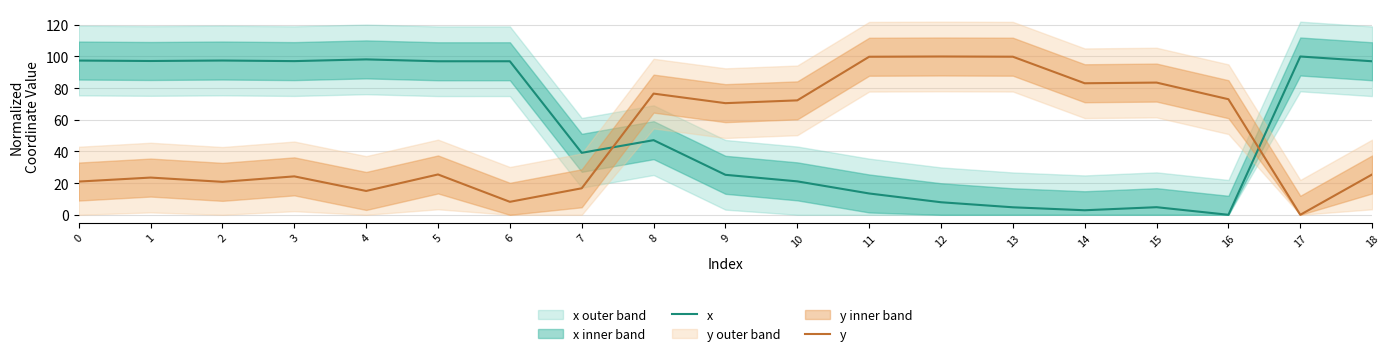

List the labels in order of x value, largest first.

17, 4, 2, 0, 1, 3, 6, 5, 18, 8, 7, 9, 10, 11, 12, 15, 13, 14, 16